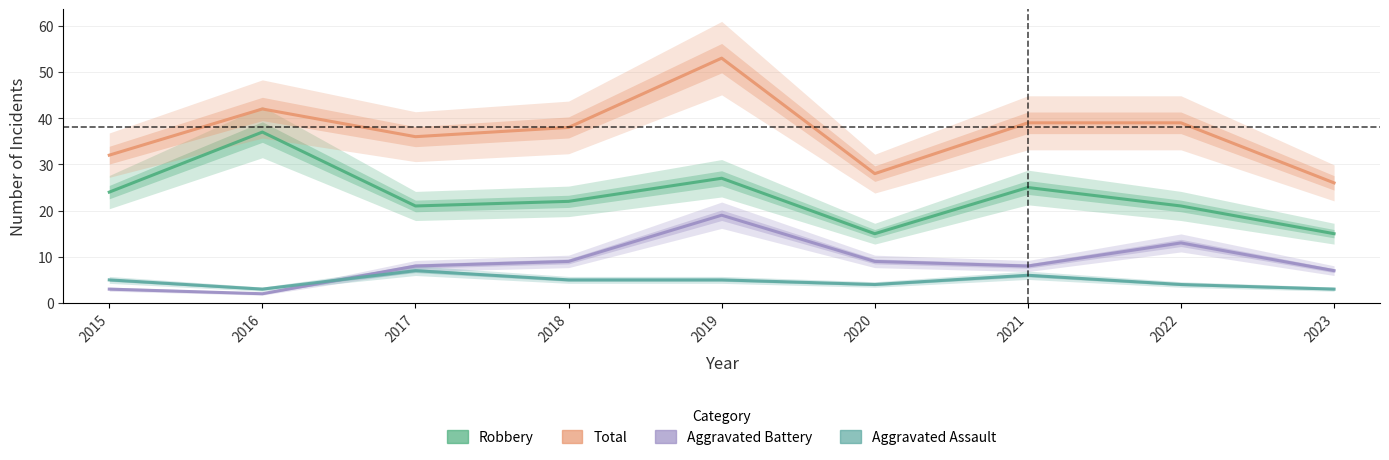

True or false: Total and Aggravated Battery cross at least once.

False